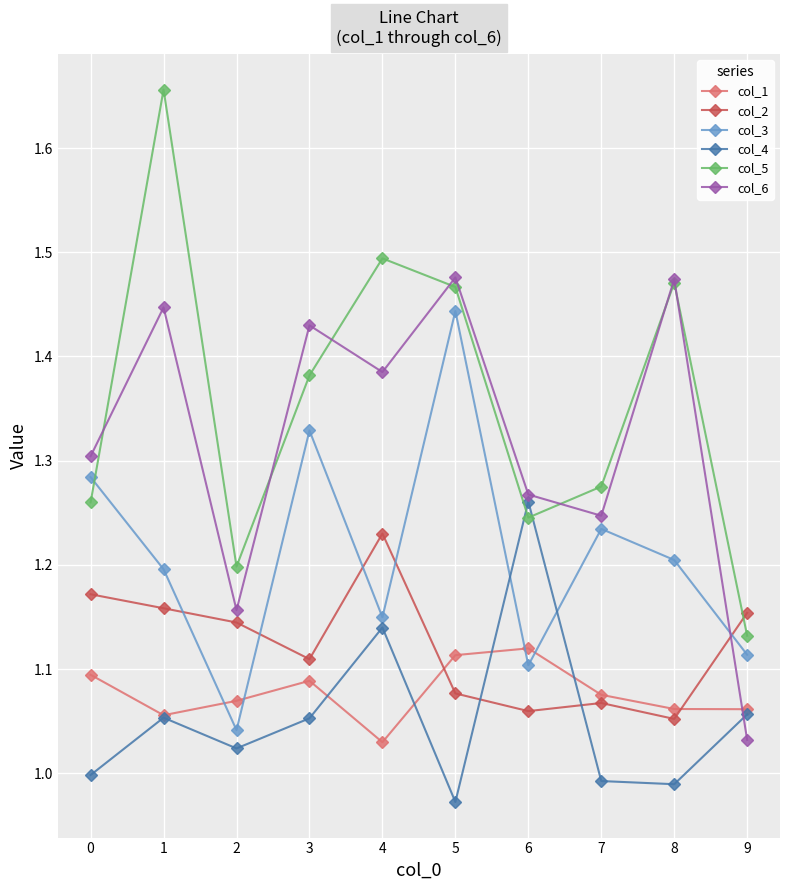

How many lines are shown in the chart?

6